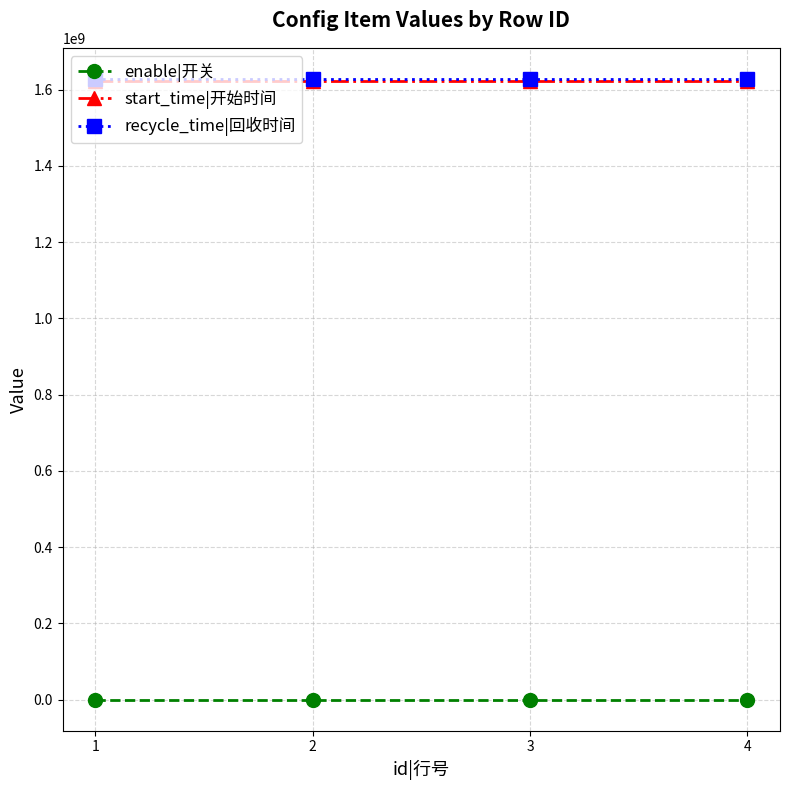

What are all the series names shown in the legend?

enable|开关, start_time|开始时间, recycle_time|回收时间